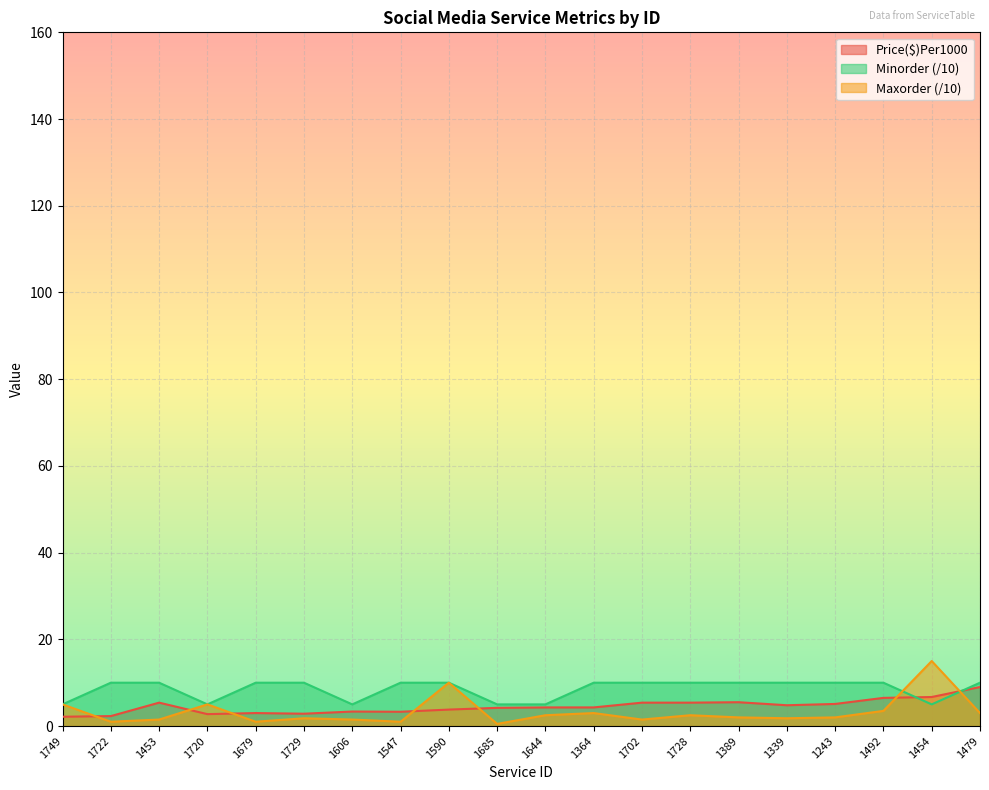

How many lines are shown in the chart?

3